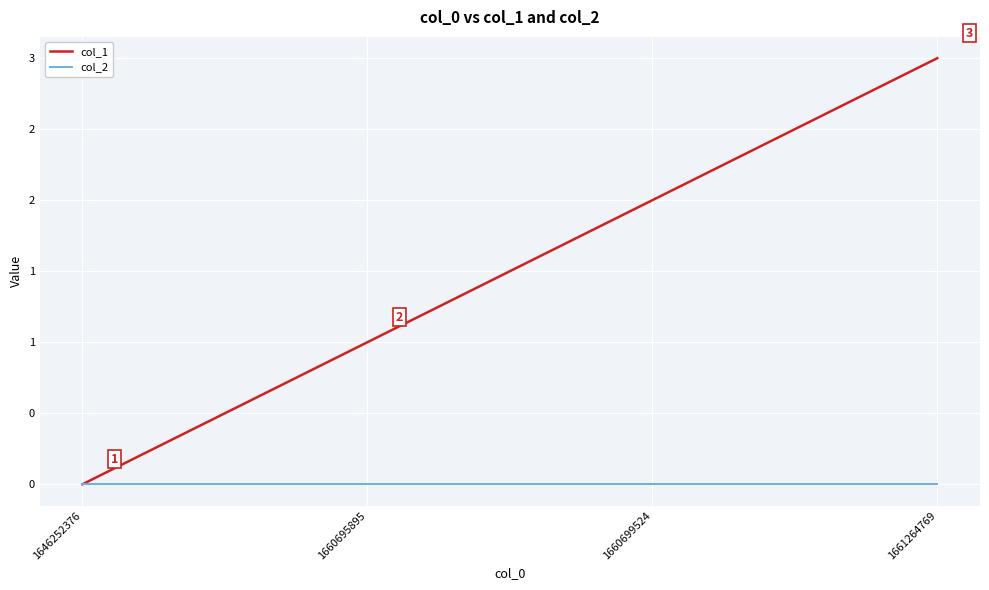

List the series in order of their overall mean, lowest first.

col_2, col_1